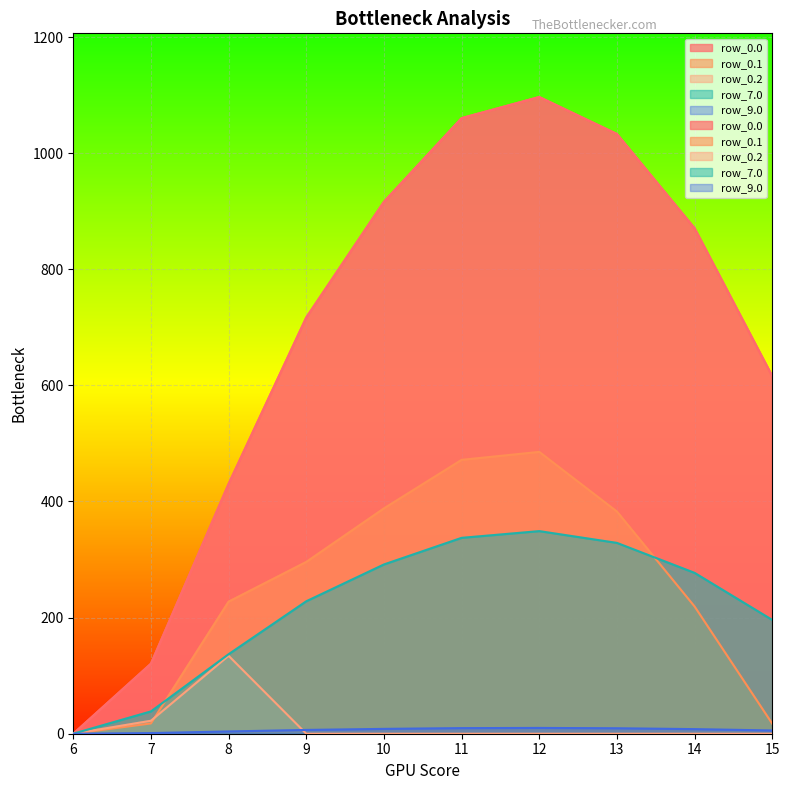

How many lines are shown in the chart?

5